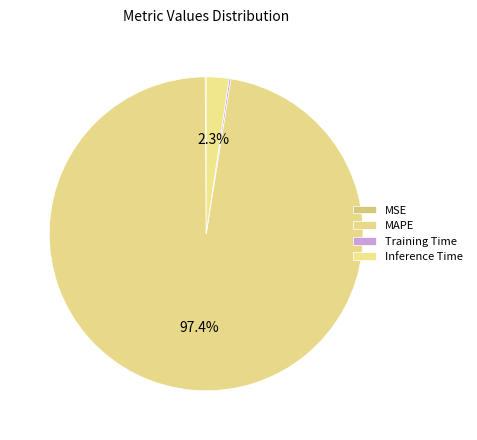

How many segments does this pie chart have?

4